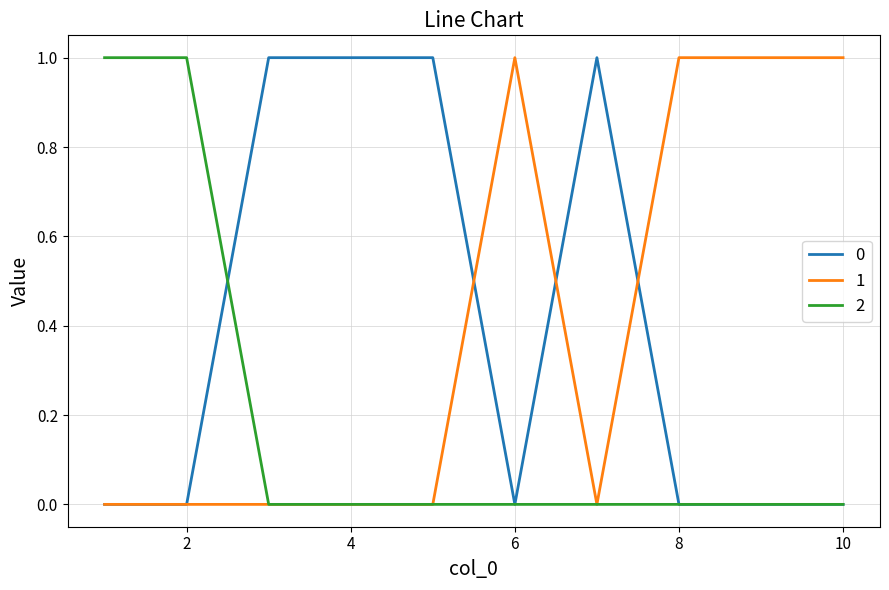

How many distinct data groups are displayed?

3